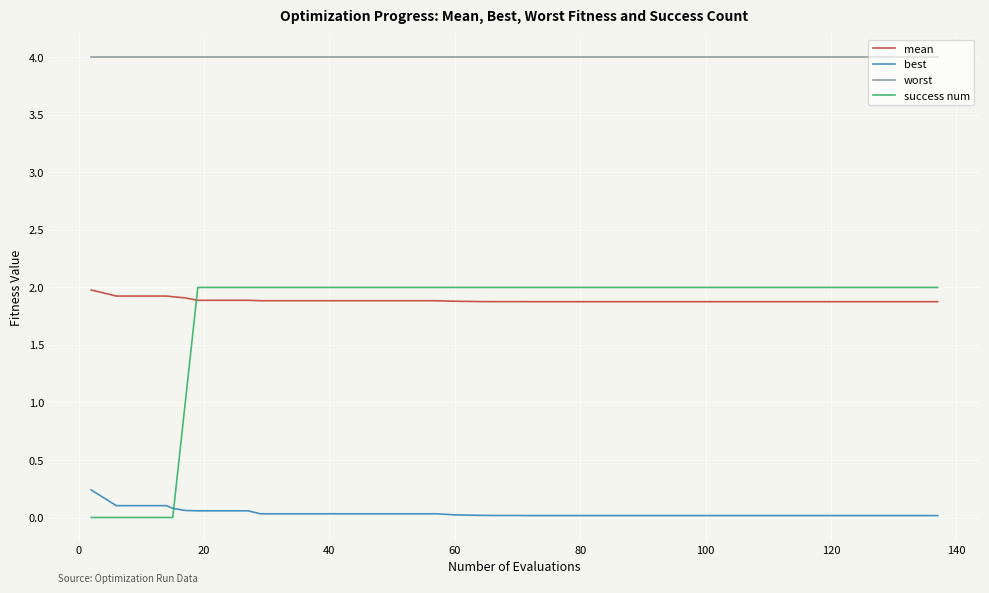

What is the difference between the maximum and minimum values in the success num series?

2.0